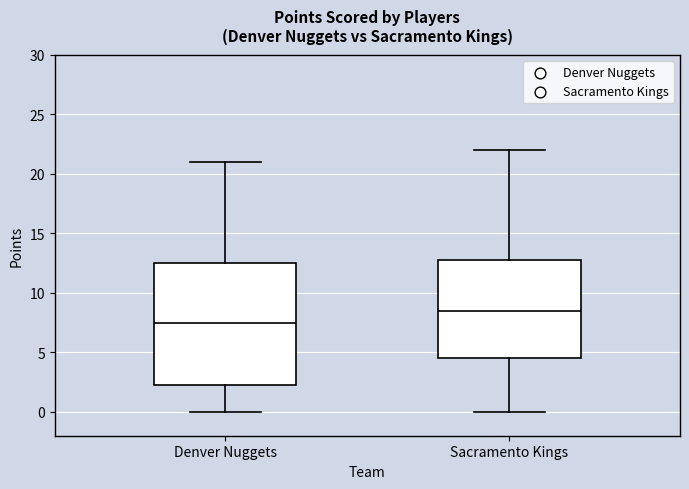

Which box's median line is the lowest?

Denver Nuggets